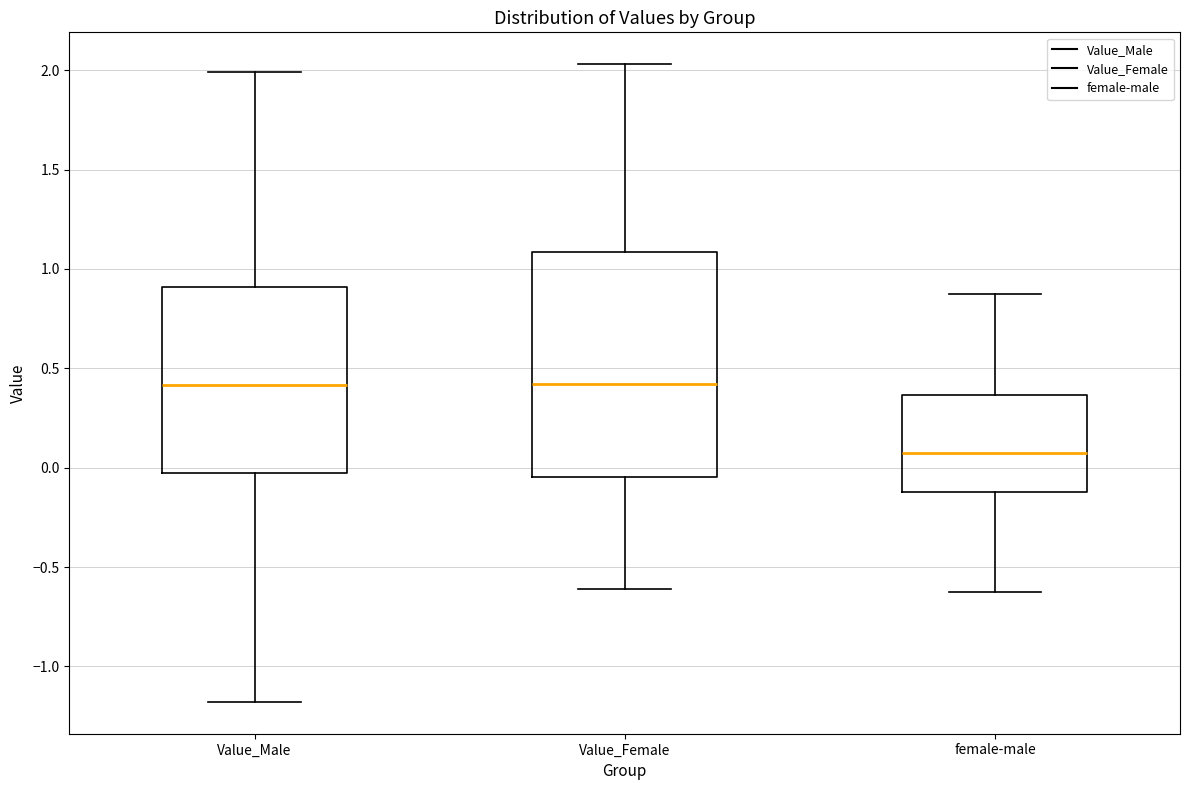

Which box has the lowest median line?

female-male